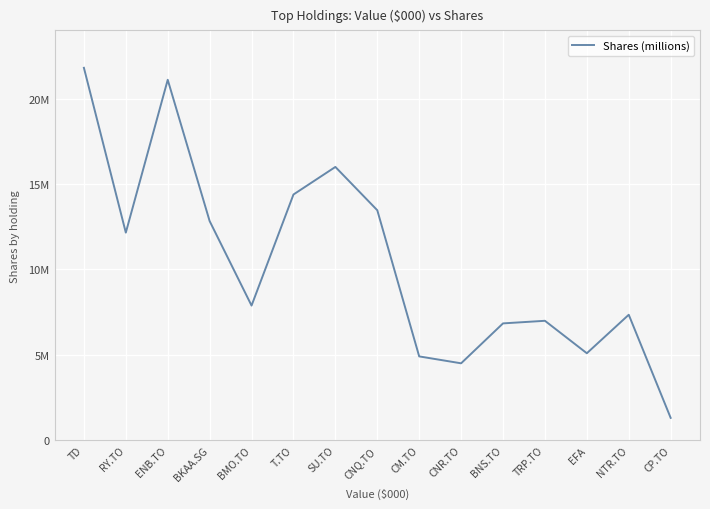

What is the change in value from BKAA.SG to CP.TO?

-11522528